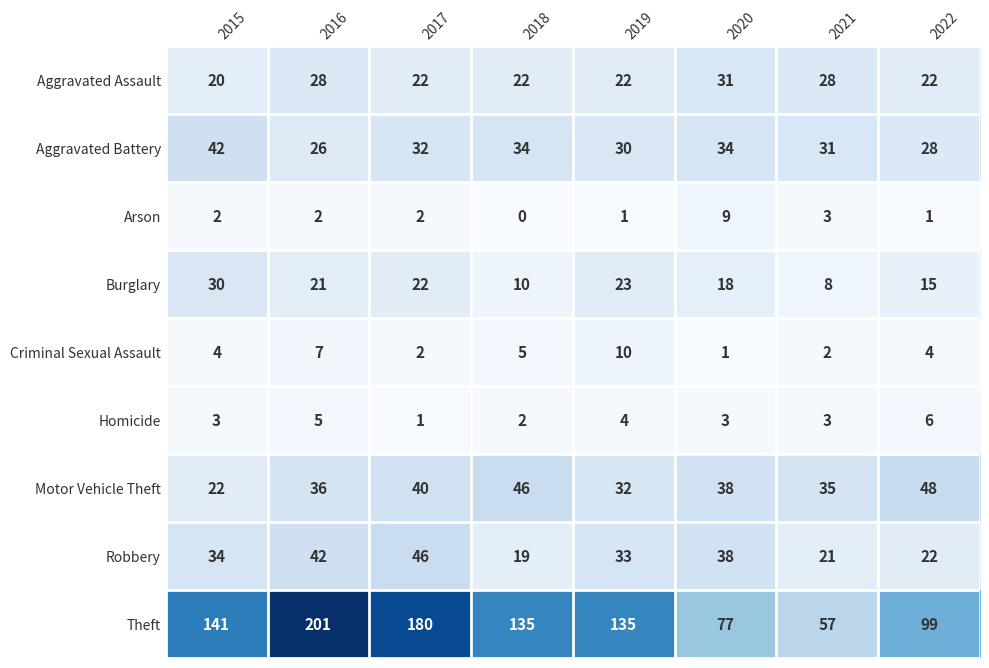

List the series in order of their peak value, lowest first.

Homicide, Arson, Criminal Sexual Assault, Burglary, Aggravated Assault, Aggravated Battery, Robbery, Motor Vehicle Theft, Theft